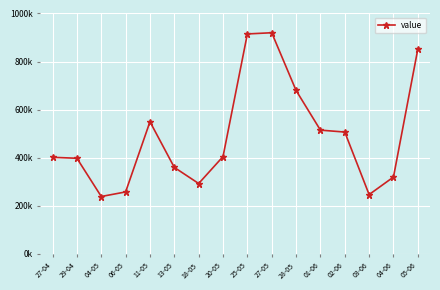

Does the chart have visible grid lines?

Yes